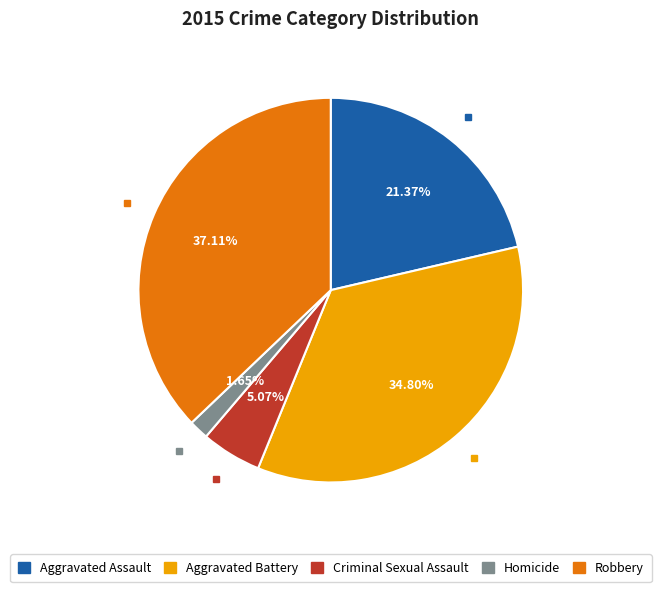

Does any single category account for the majority?

No